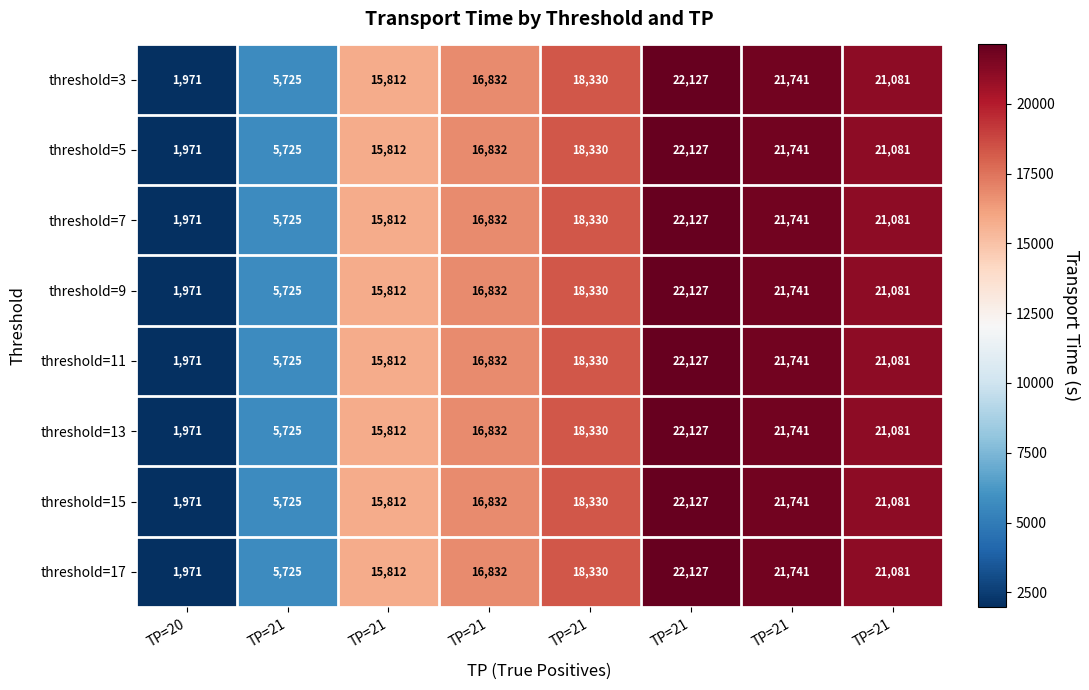

Count the number of categories in the chart.

8